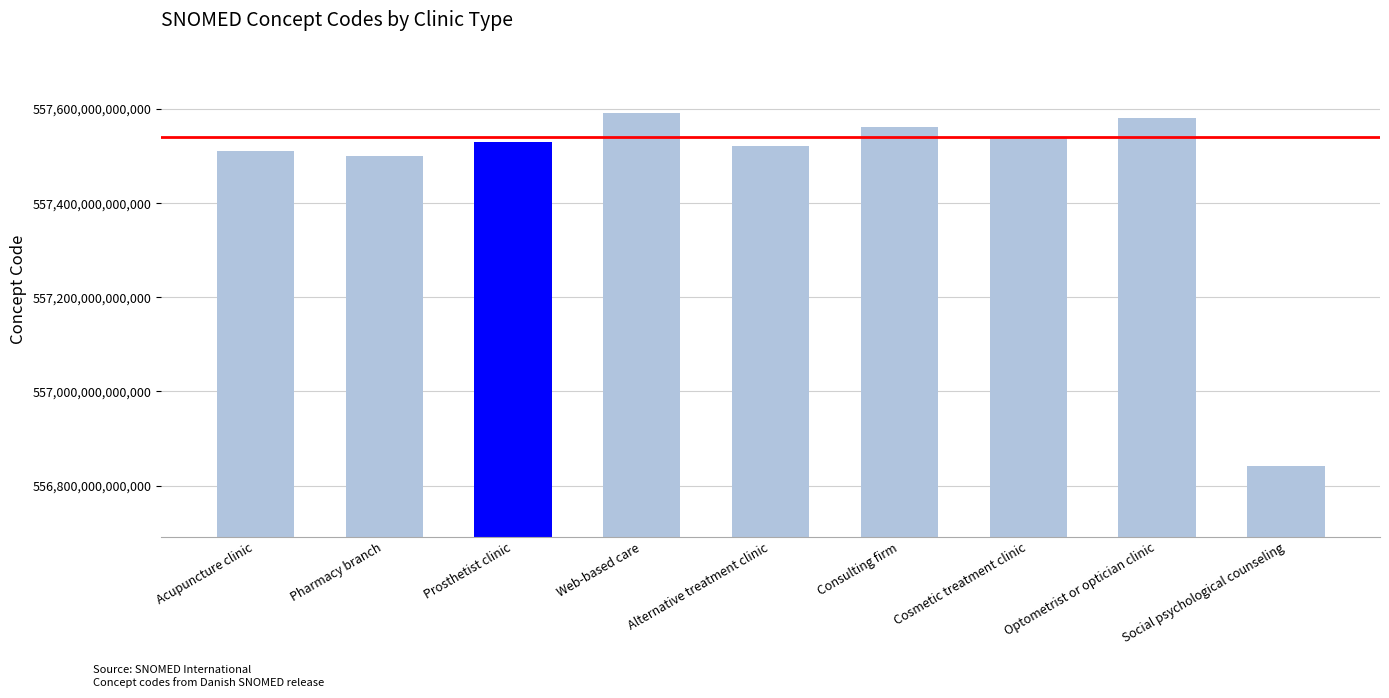

Does the chart contain any negative values?

No